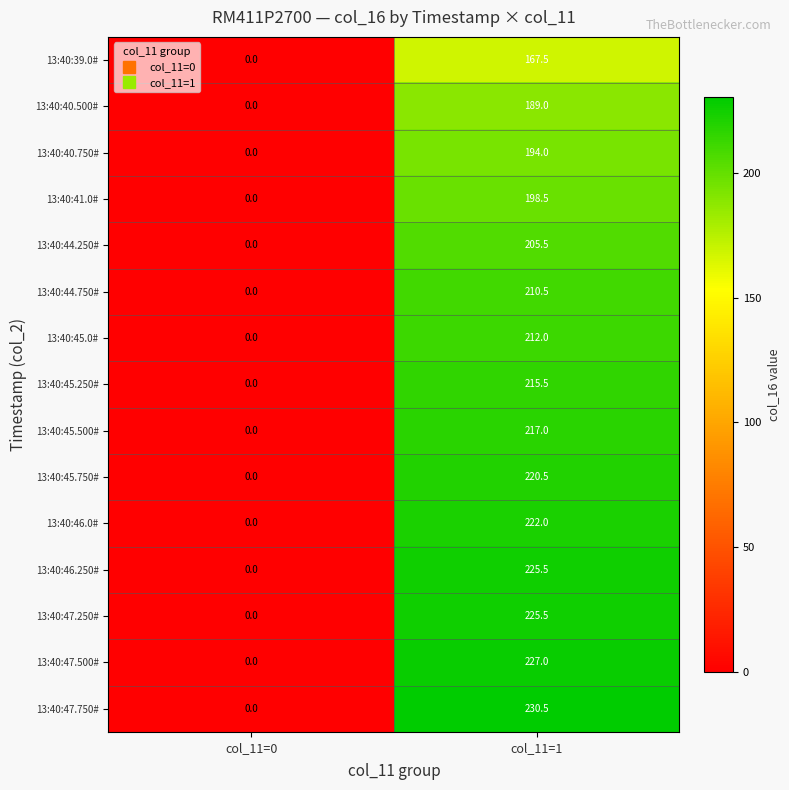

Which category has the lowest value across all series?

col_11=0